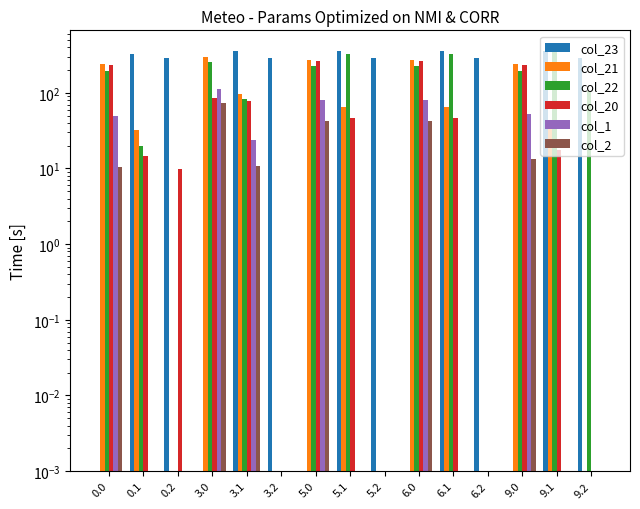

What position from the left is 0.0?

1